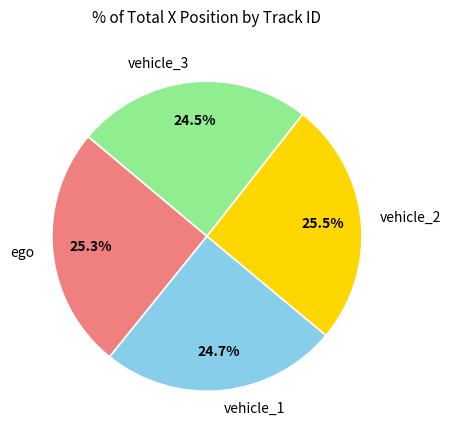

Which has a higher value, vehicle_1 or vehicle_2?

vehicle_2